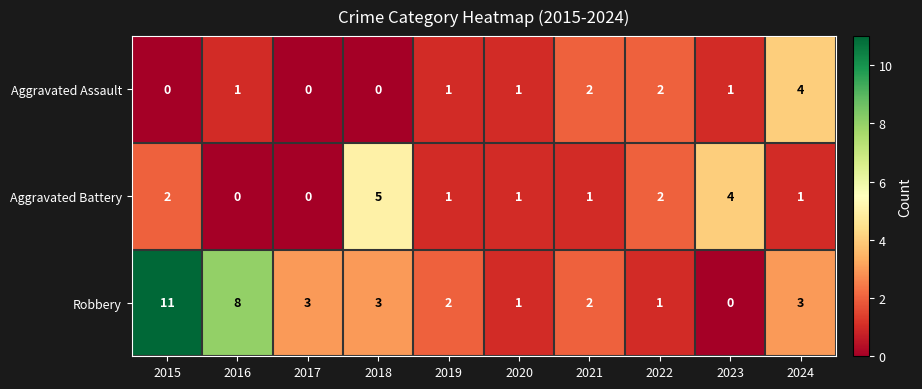

True or false: Aggravated Assault has a value of 0 at 2017.

True